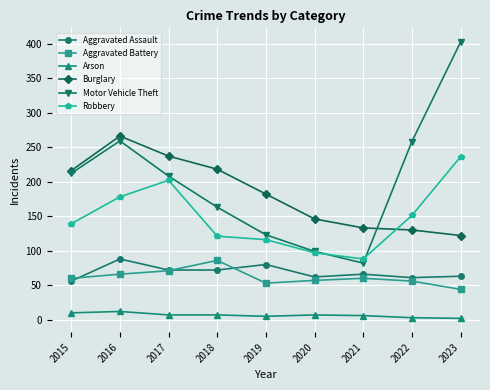

Is the value of Arson at 2019 greater than the value of Aggravated Assault at 2021?

No